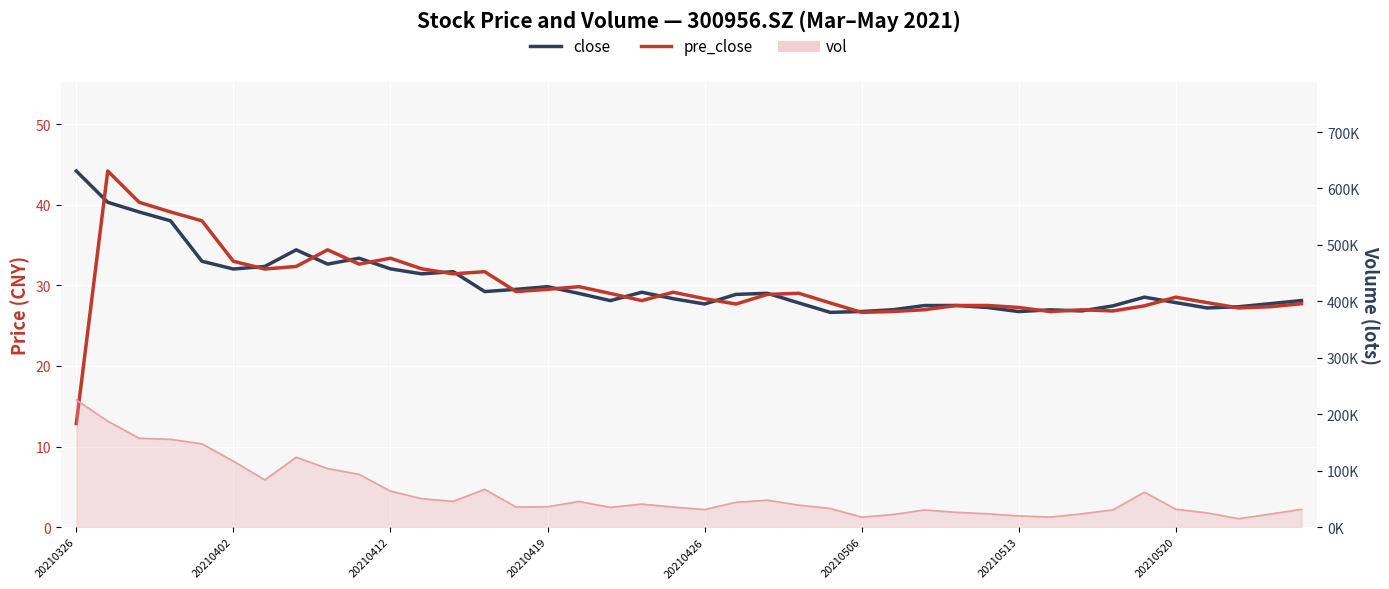

In pre_close, how many points are higher than both neighbors (excluding endpoints)?

10